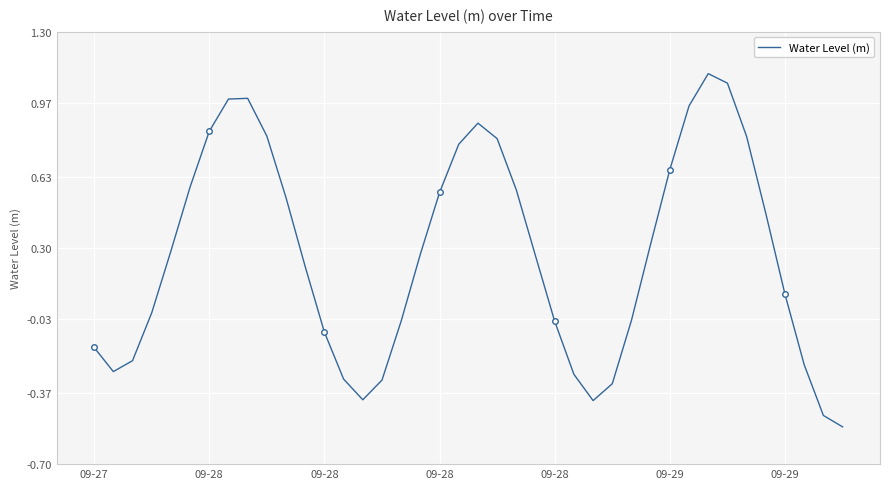

Which category has the lowest value across all series?

39